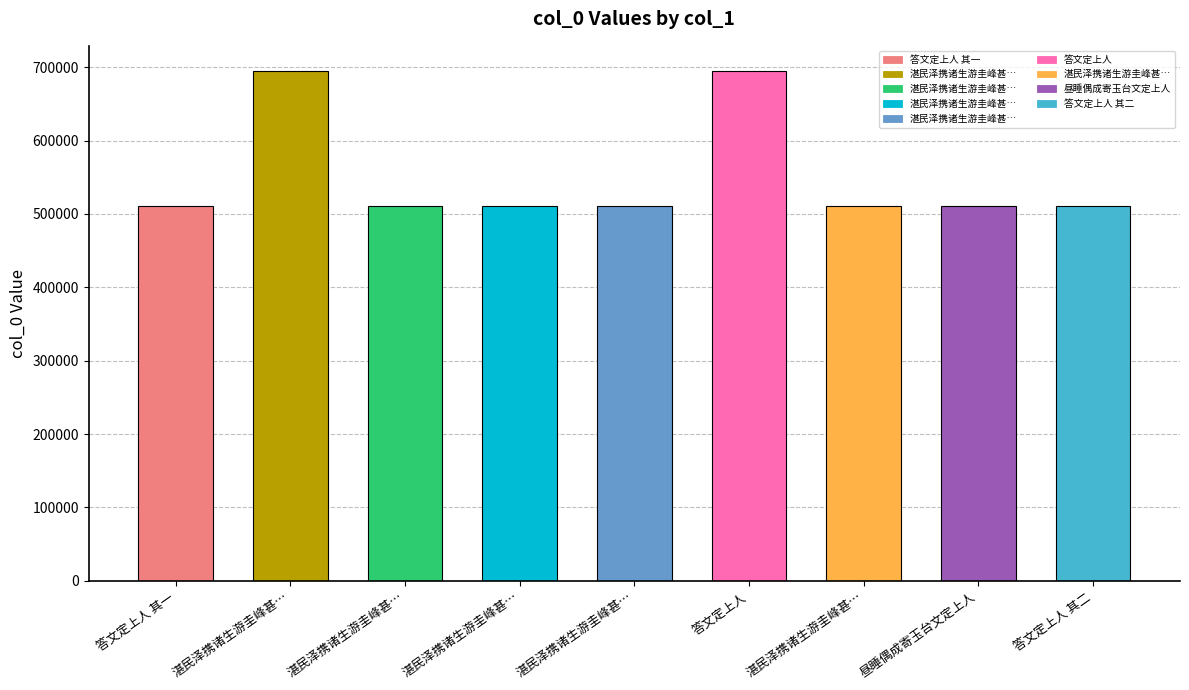

How many categories are shown in the chart?

9